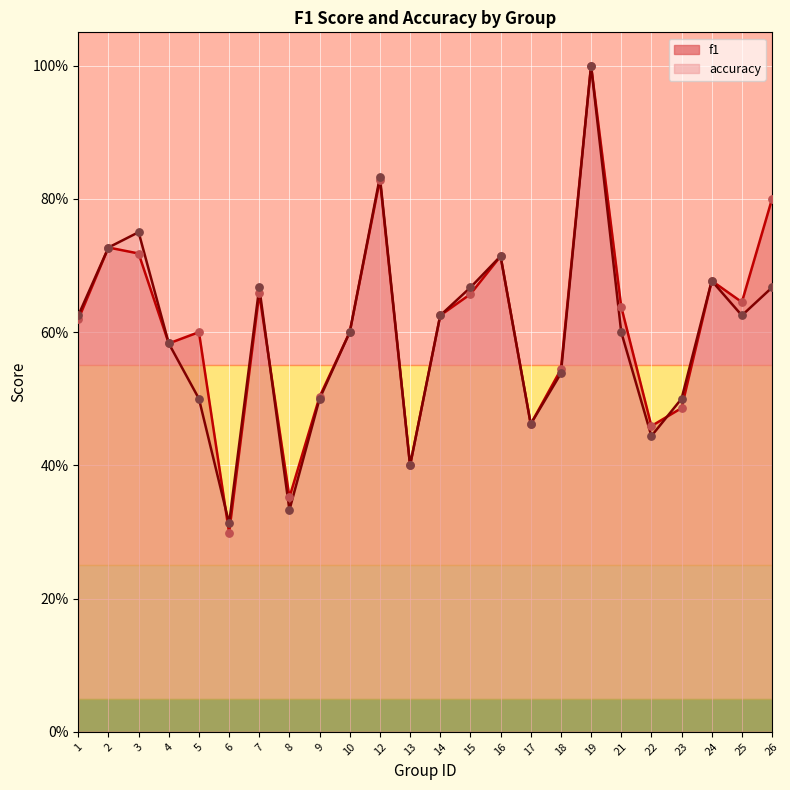

At which category is the sum across all series the highest?

19